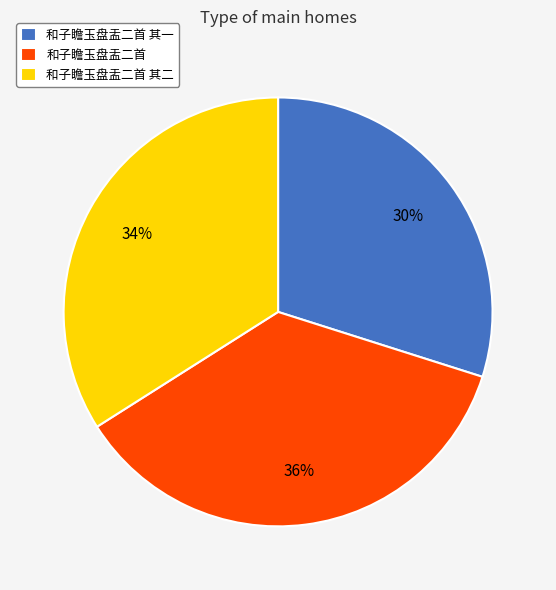

How many segments does this pie chart have?

3